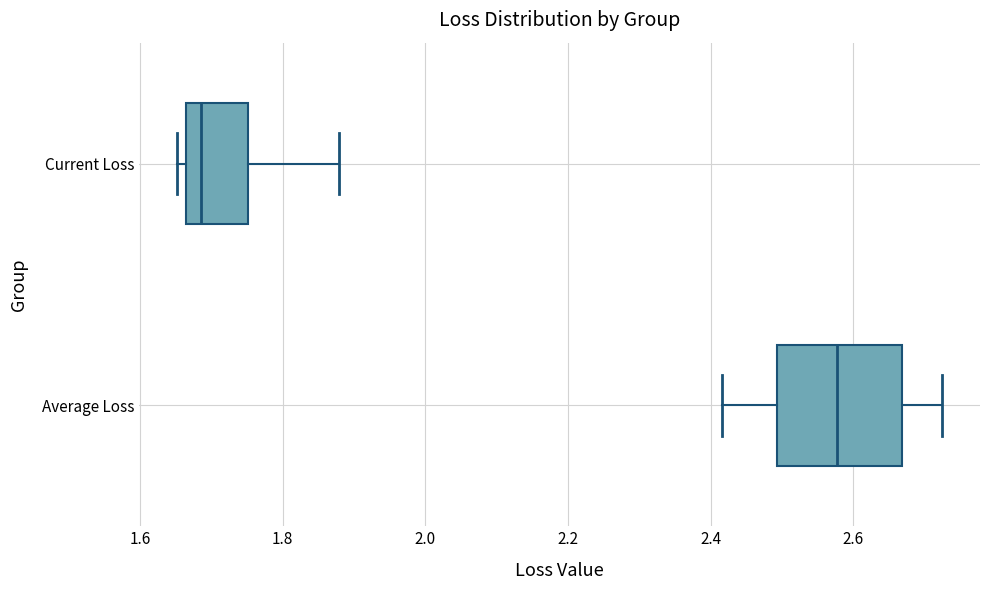

Which box's median line is the furthest to the left?

Current Loss